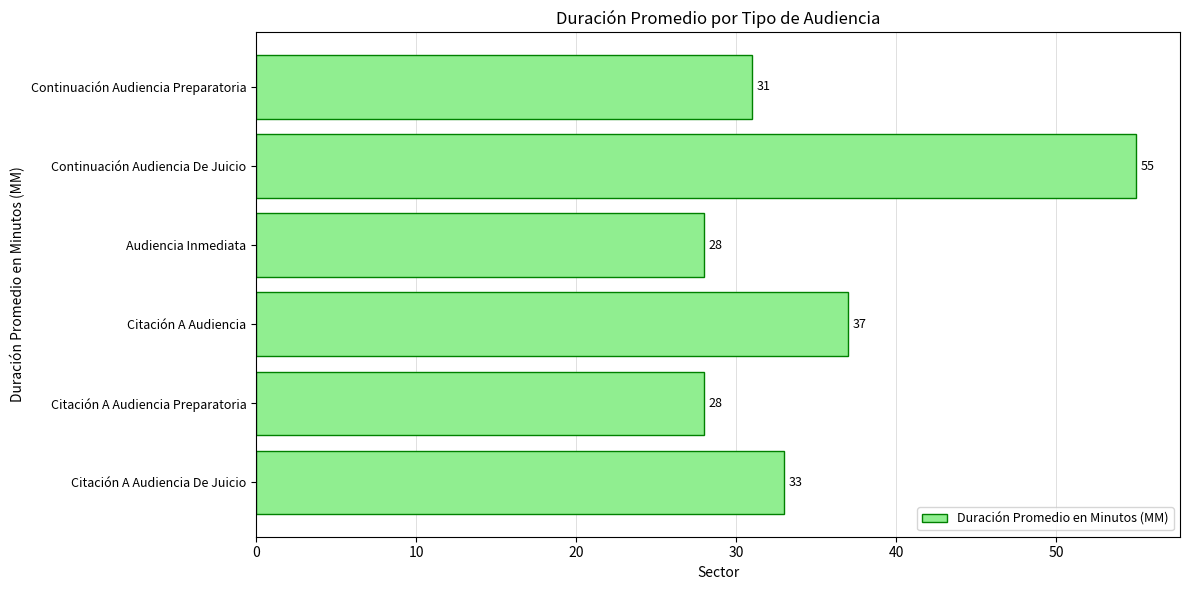

Where is the data nearest to the value 41?

Citación A Audiencia